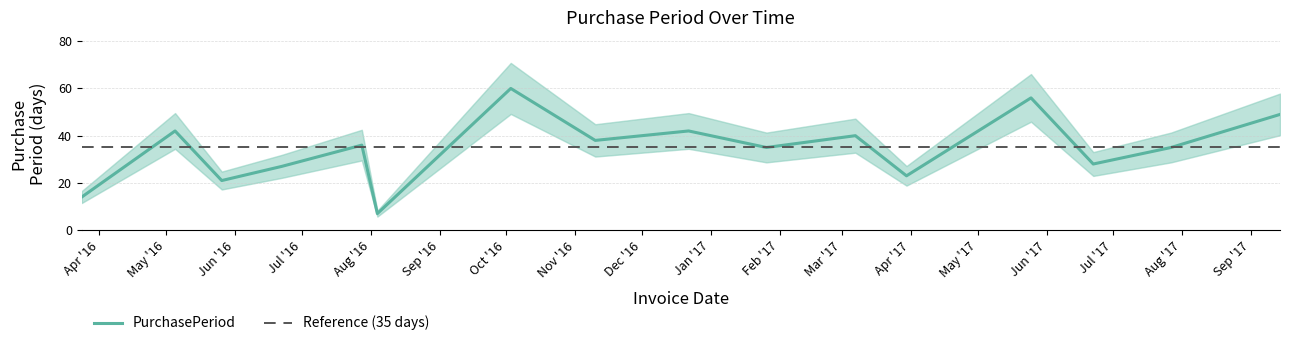

What is the ratio of the value at 2017-03-30 to the value at 2016-05-26?

1.1